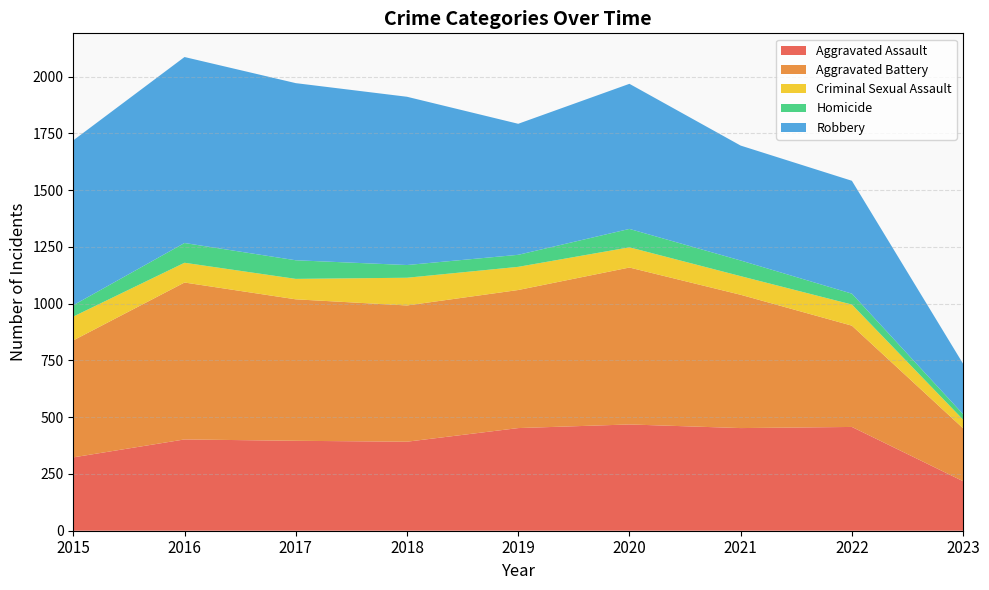

Reading left to right, extract all data points from this chart.

Aggravated Assault: 2015=323	2016=402	2017=396	2018=392	2019=452	2020=468	2021=452	2022=457	2023=218
Aggravated Battery: 2015=515	2016=691	2017=623	2018=600	2019=608	2020=691	2021=587	2022=446	2023=233
Criminal Sexual Assault: 2015=105	2016=87	2017=90	2018=122	2019=102	2020=89	2021=82	2022=93	2023=38
Homicide: 2015=50	2016=87	2017=82	2018=56	2019=53	2020=81	2021=69	2022=48	2023=24
Robbery: 2015=726	2016=819	2017=780	2018=741	2019=577	2020=639	2021=506	2022=497	2023=222